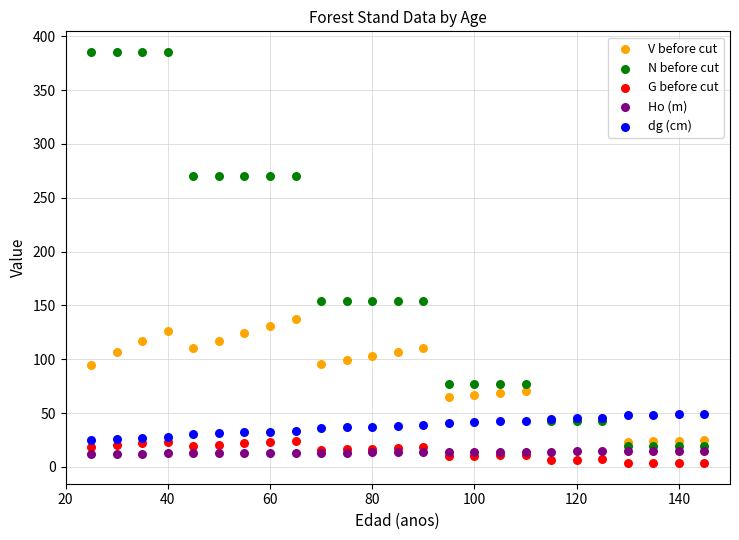

What are all the series names shown in the legend?

V before cut, N before cut, G before cut, Ho (m), dg (cm)